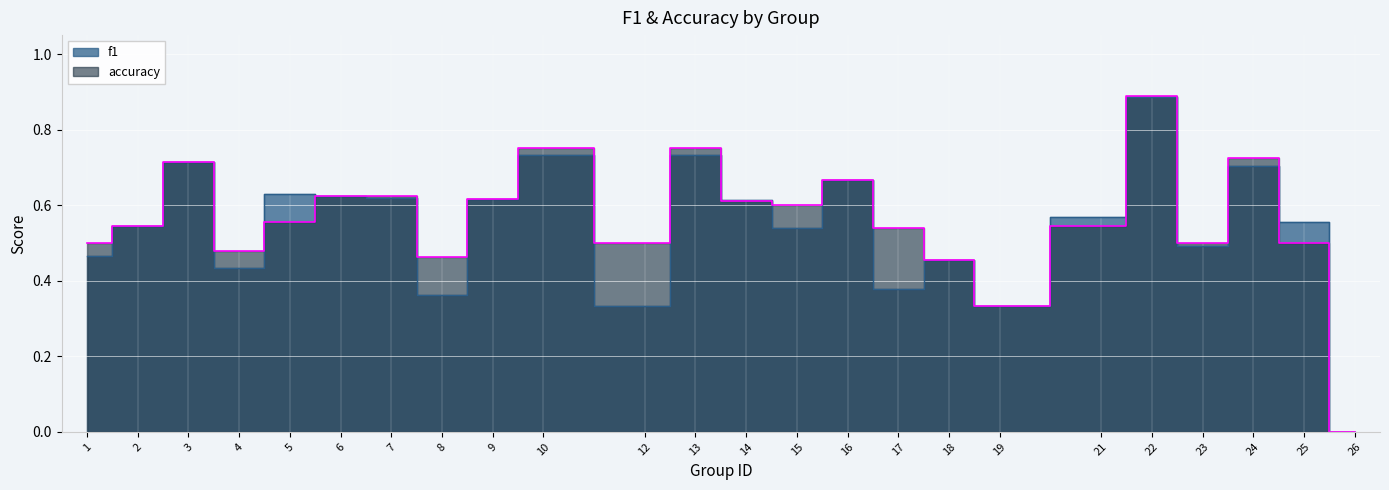

At which category does f1 reach its first local valley?

4